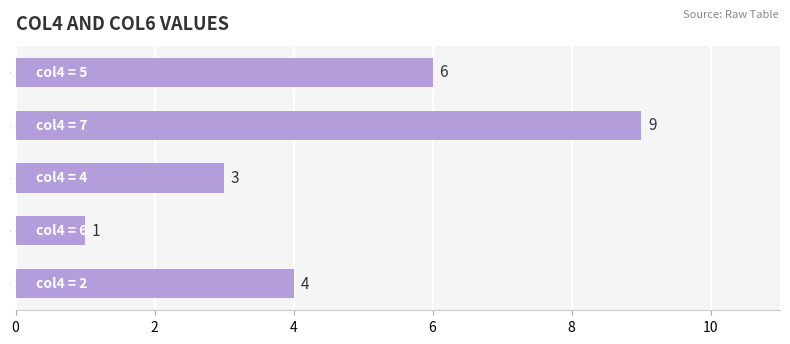

What is the sum of all values?

23